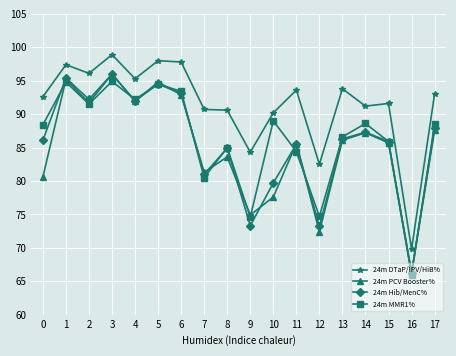

Is it true that 24m Hib/MenC% equals 66.3 at 16?

True